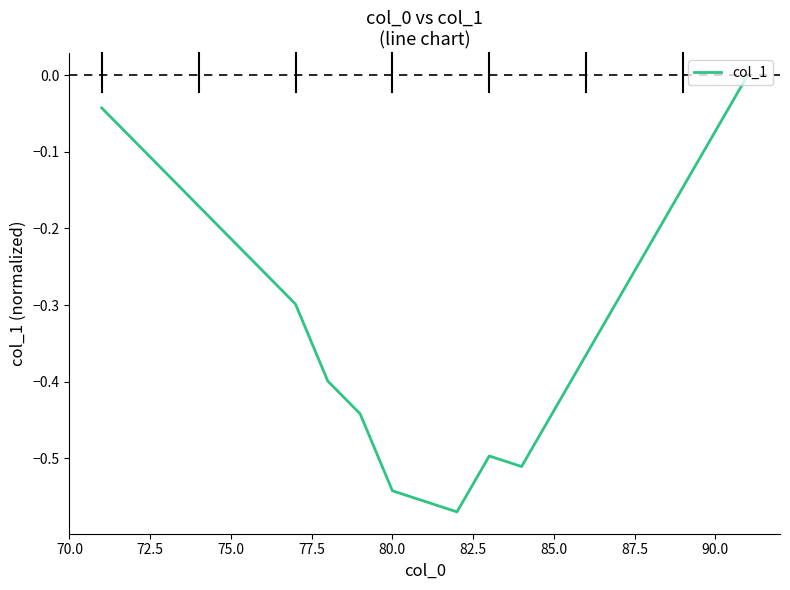

What is the difference between the maximum and minimum values?

0.6